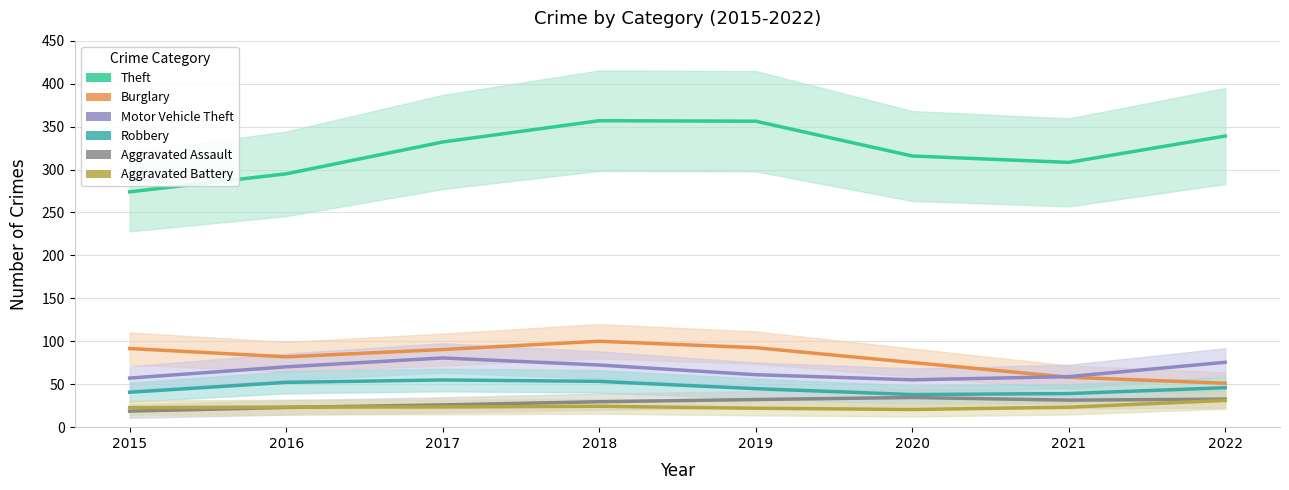

What is the spread (max minus min) of values at 2017?

308.5